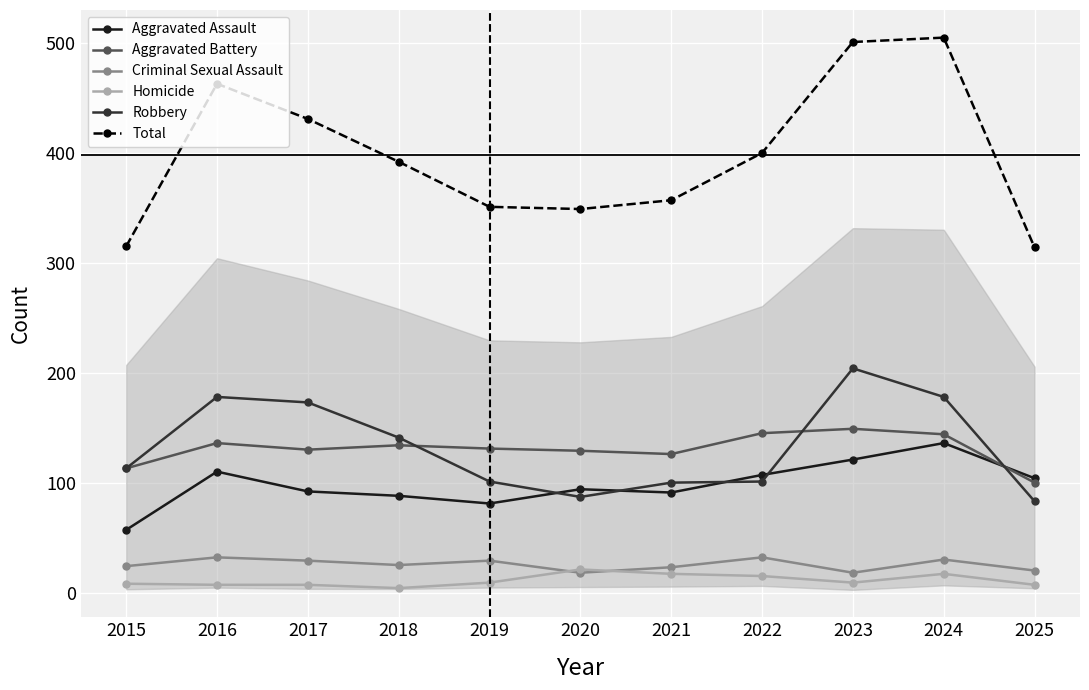

At how many categories does at least one series exceed 63?

11